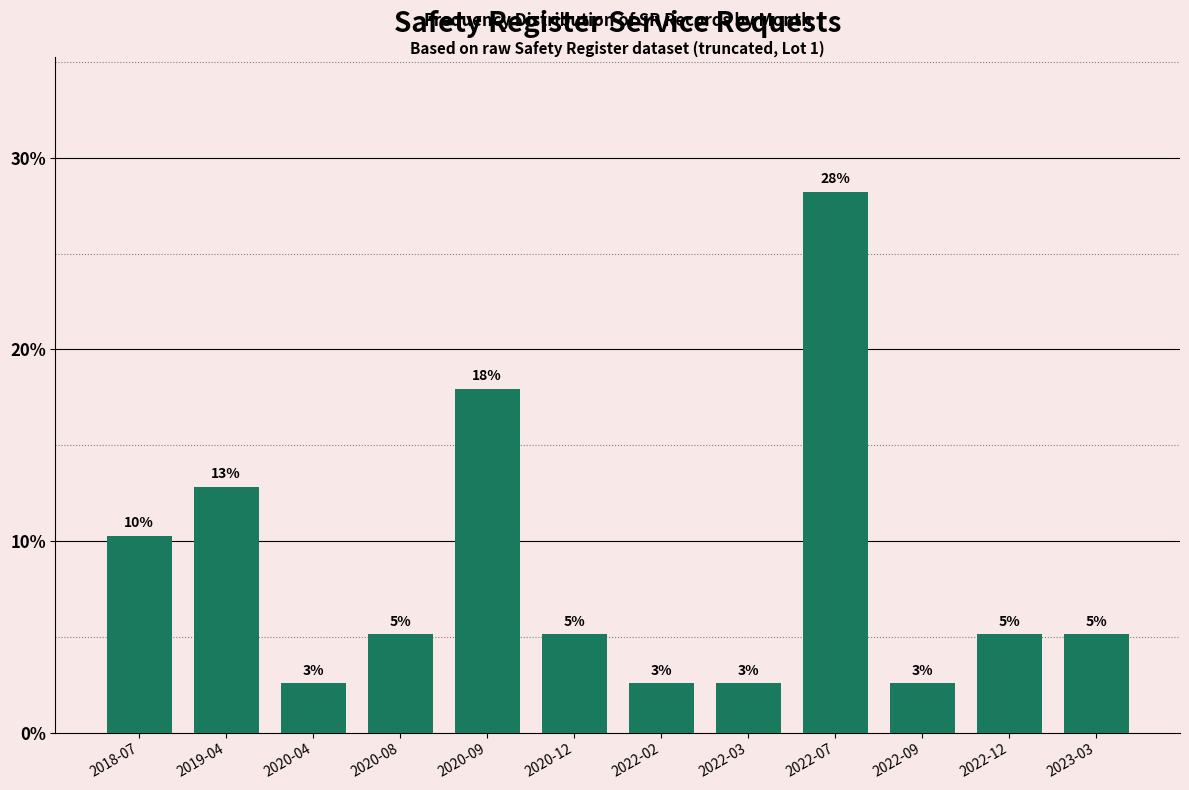

Are the bars horizontal?

No